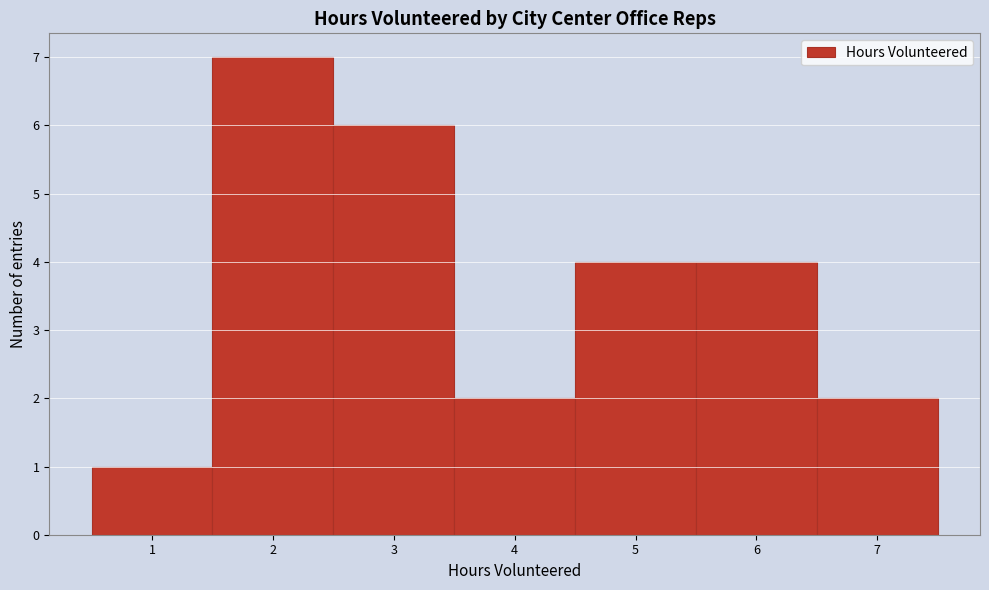

Reading left to right, transcribe this chart: for each bar, give the range it covers on the x-axis and its height. The values are not printed on the chart, so give them approximately, as read against the axis.

0.5 to 1.5: 1
1.5 to 2.5: 7
2.5 to 3.5: 6
3.5 to 4.5: 2
4.5 to 5.5: 4
5.5 to 6.5: 4
6.5 to 7.5: 2